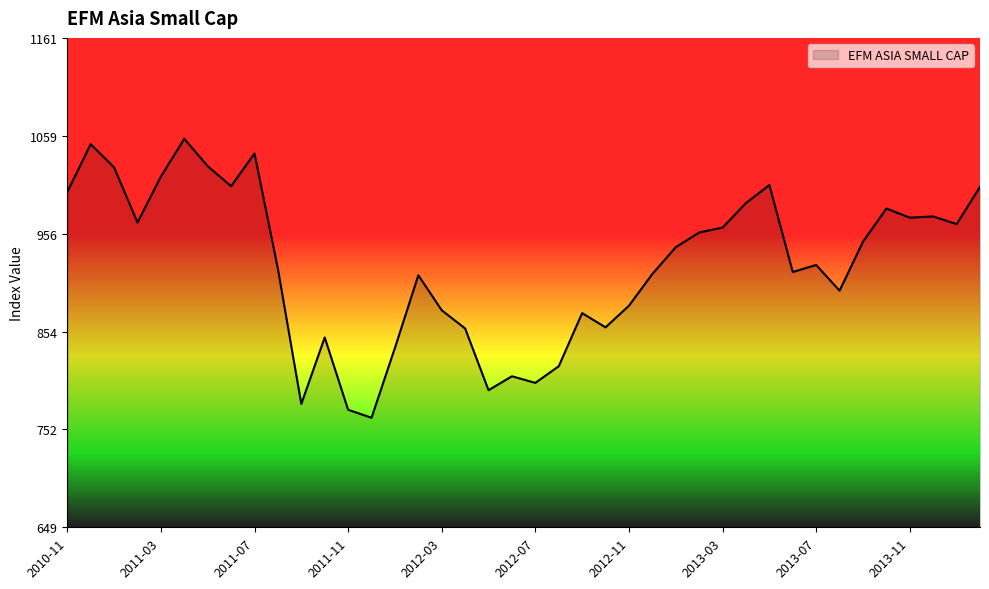

What is the difference between the maximum and minimum values?

291.9